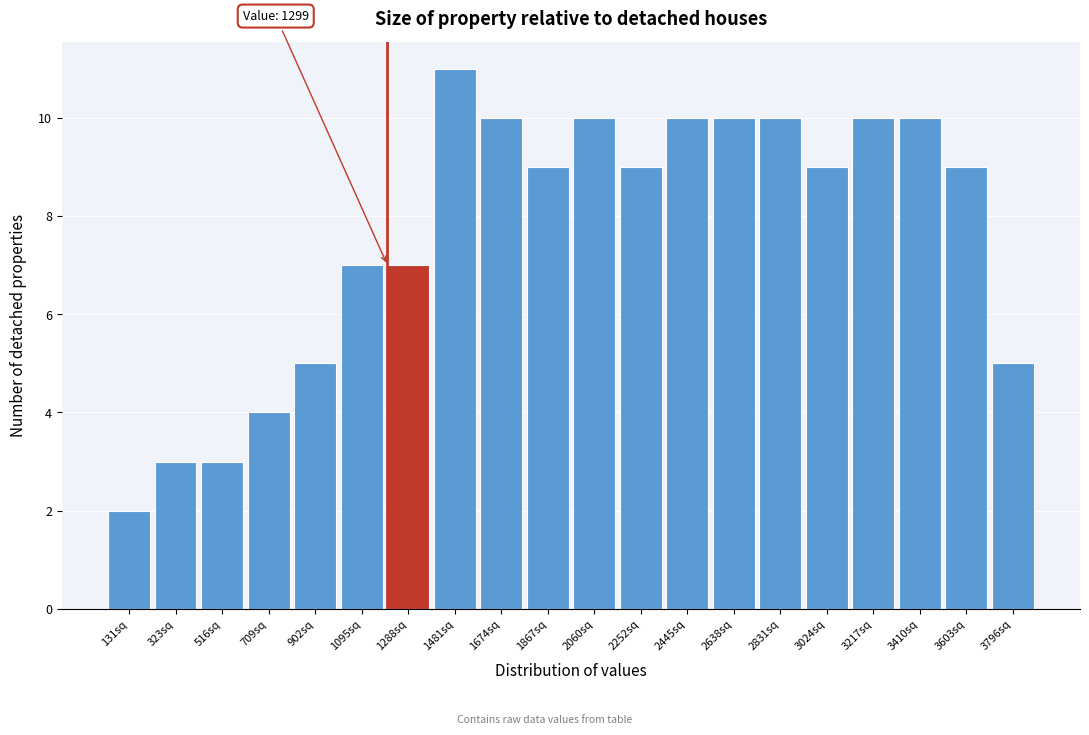

Reading right to left, transcribe all the data shown in this chart.

3796sq=5	3603sq=9	3410sq=10	3217sq=10	3024sq=9	2831sq=10	2638sq=10	2445sq=10	2252sq=9	2060sq=10	1867sq=9	1674sq=10	1481sq=11	1288sq=7	1095sq=7	902sq=5	709sq=4	516sq=3	323sq=3	131sq=2